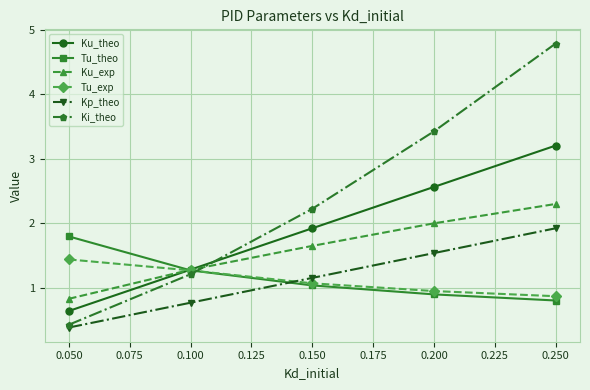

How many data points in Tu_theo are less than 1?

2